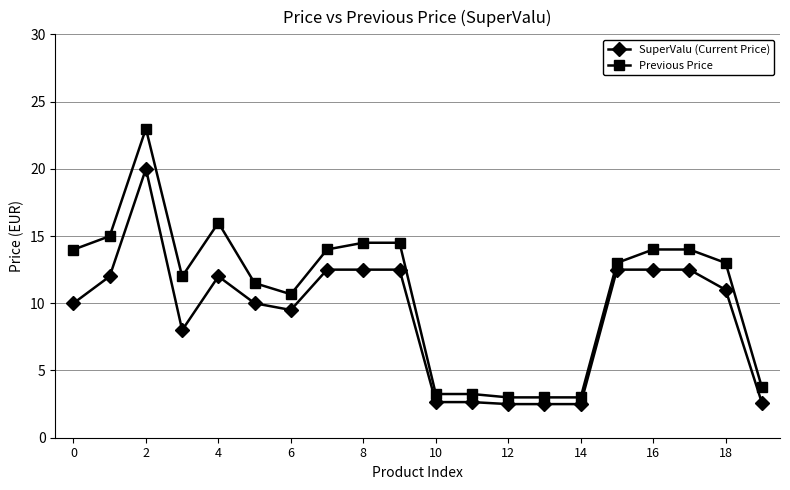

True or false: SuperValu (Current Price) has more than 1 points higher than both neighbors.

True